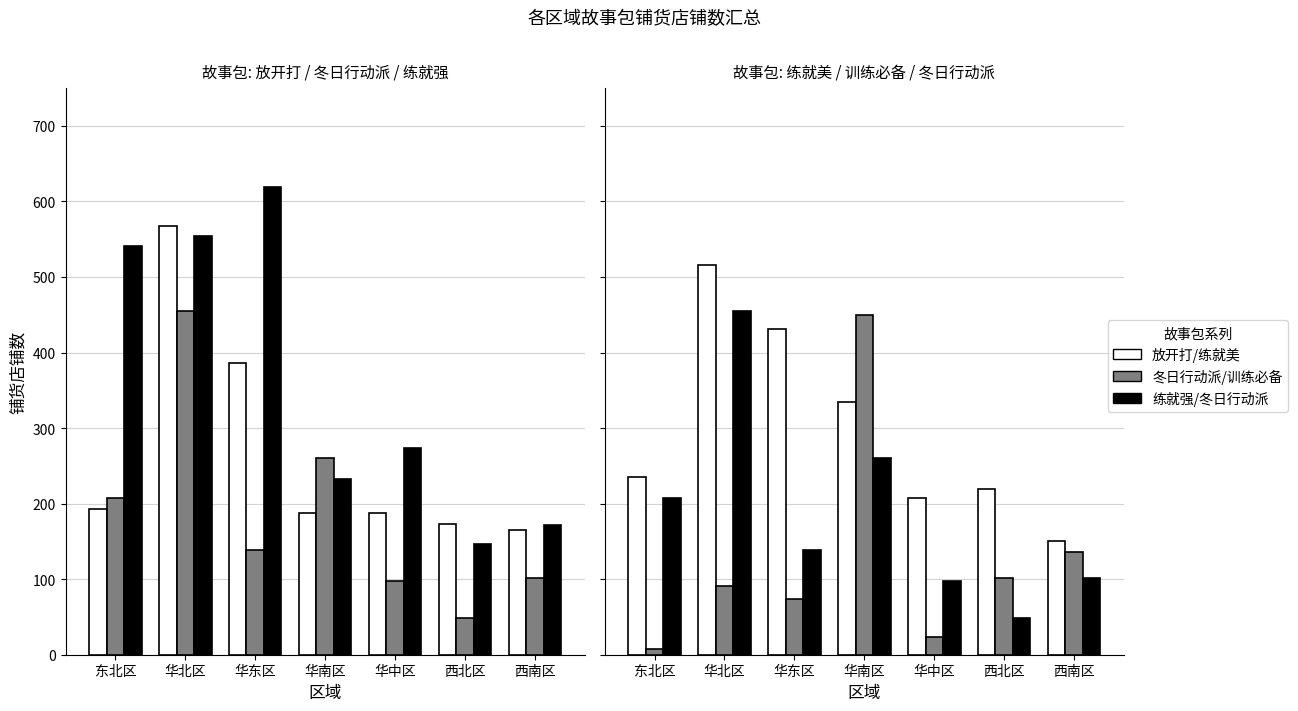

What position from the right is 西南区?

1